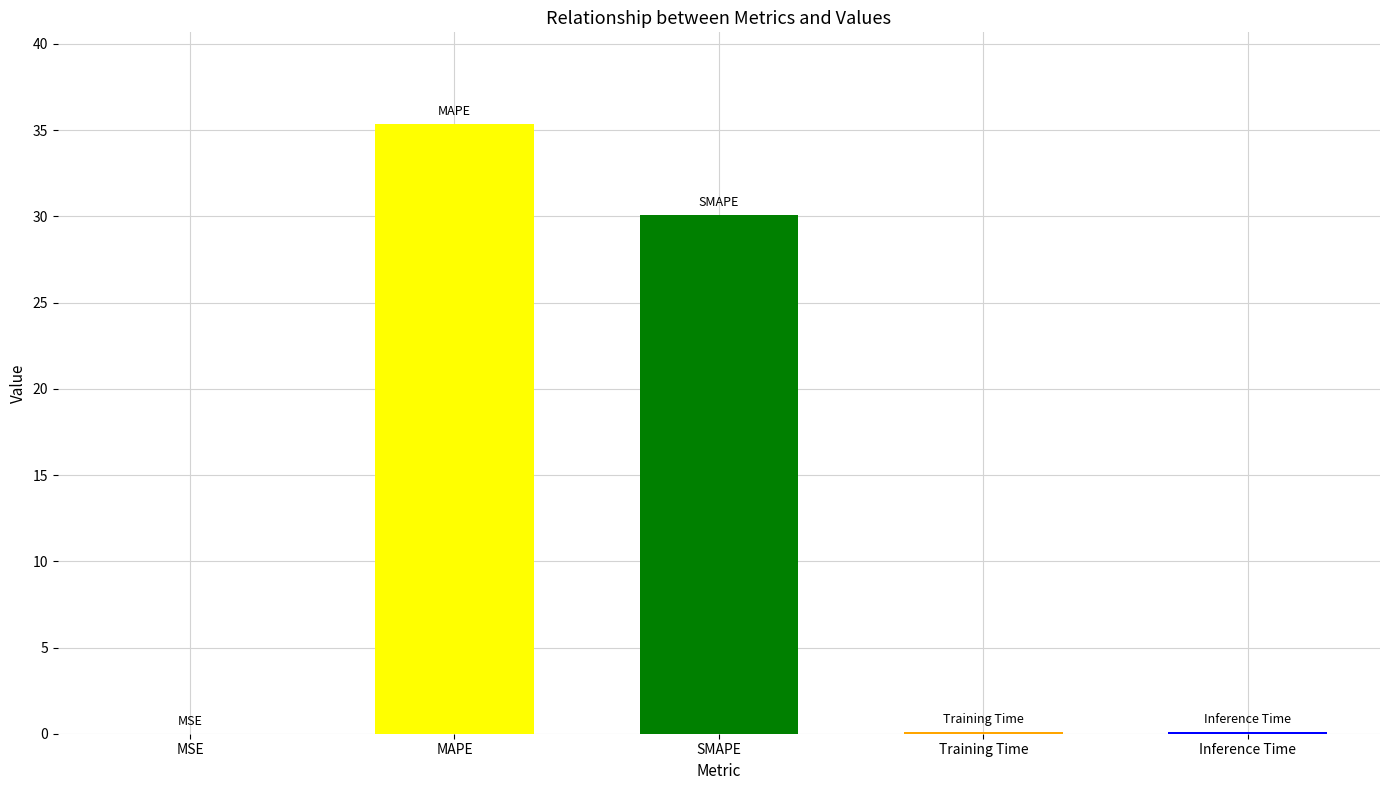

Is it true that the value at MSE is 0.0?

True